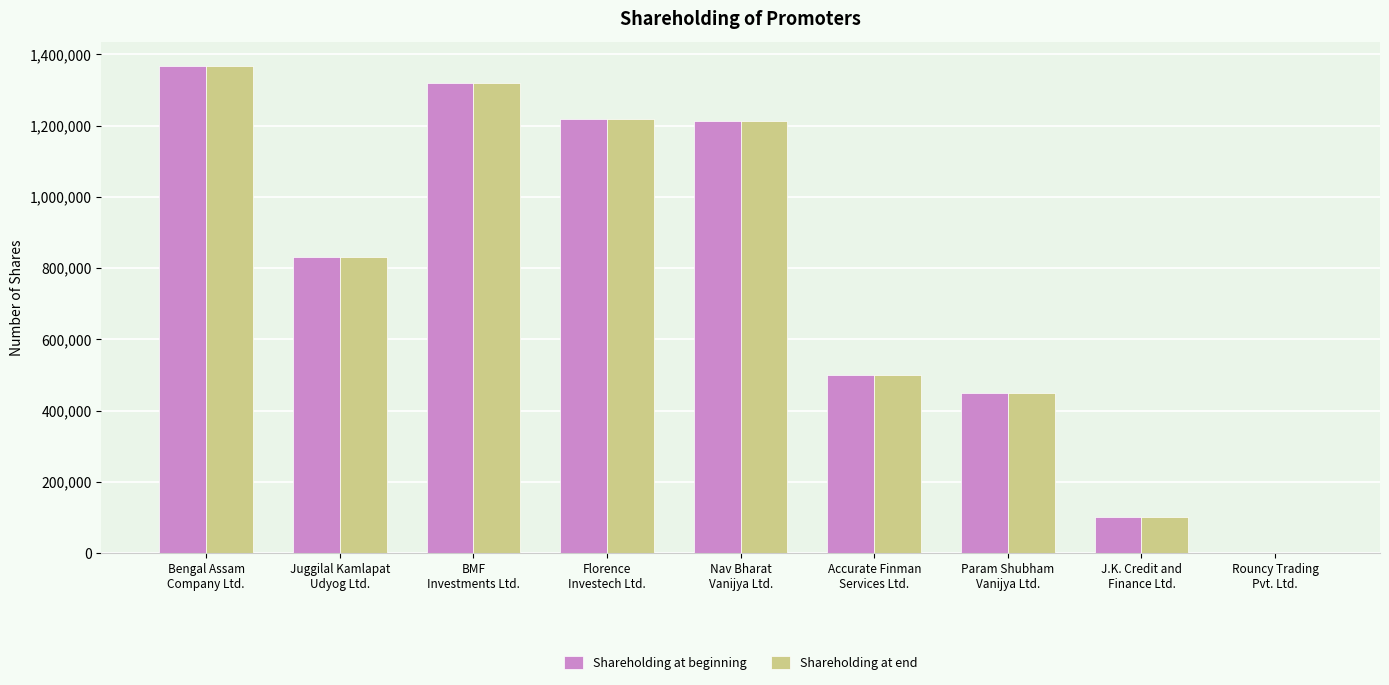

Reading left to right, list all the values displayed in this chart.

Shareholding at beginning: 1367500	830100	1320000	1220000	1212600	499500	450100	100100	100
Shareholding at end: 1367500	830100	1320000	1220000	1212600	499500	450100	100100	100